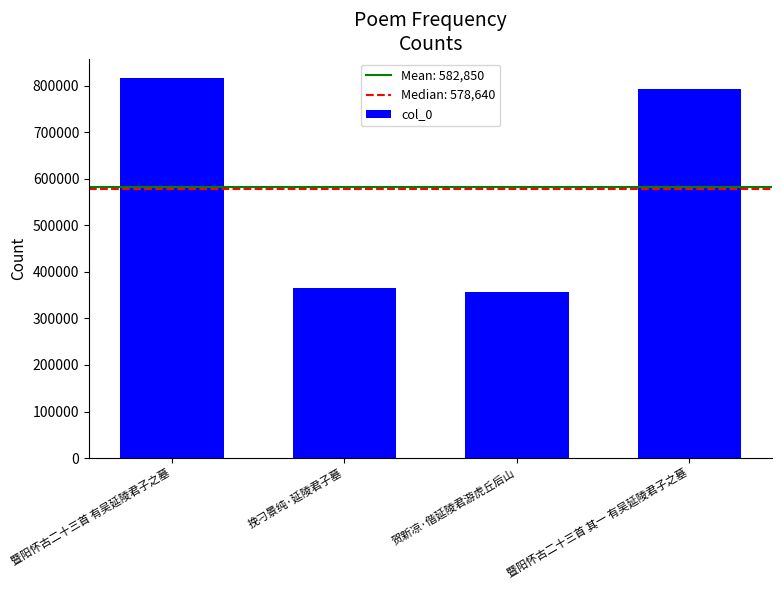

Reading right to left, extract all data points from this chart.

792804	356940	364477	817177